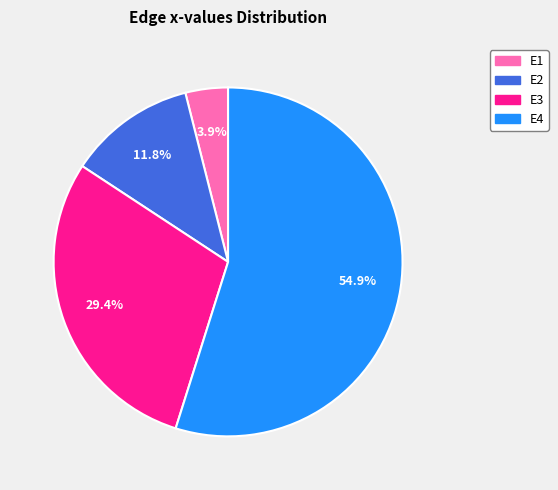

The E4 slice represents 55% of the pie. True or false?

True